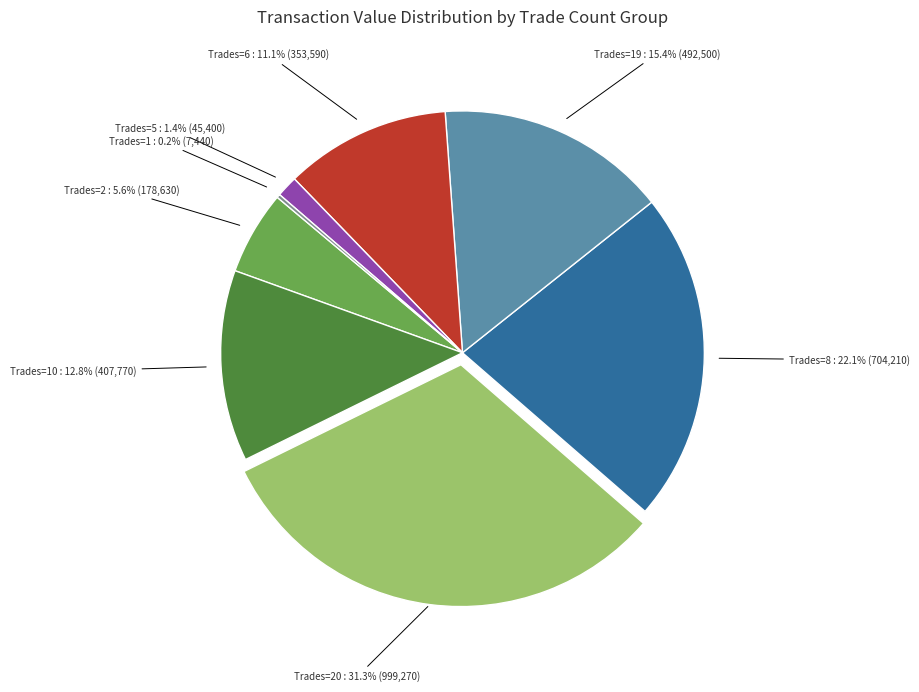

Does any single category account for the majority?

No